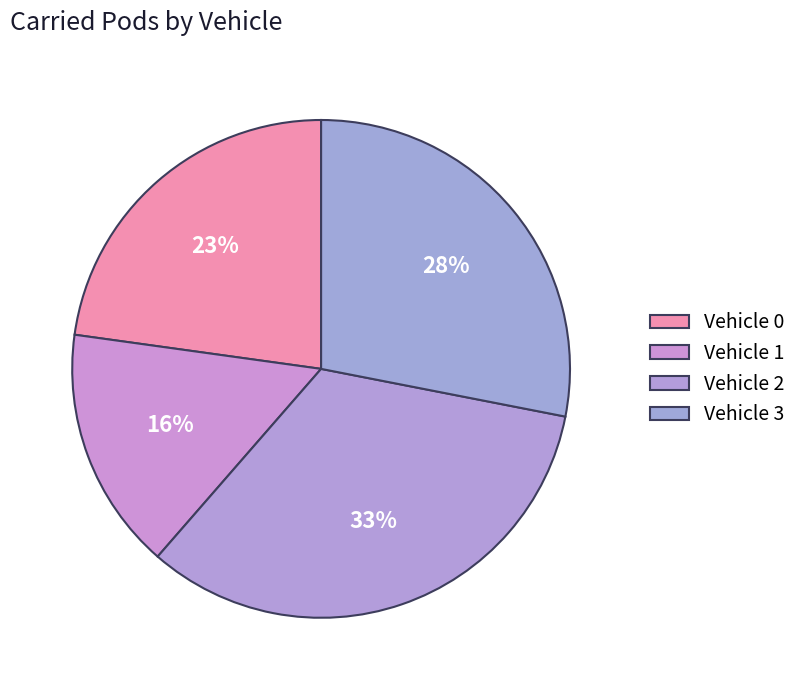

How many segments does this pie chart have?

4